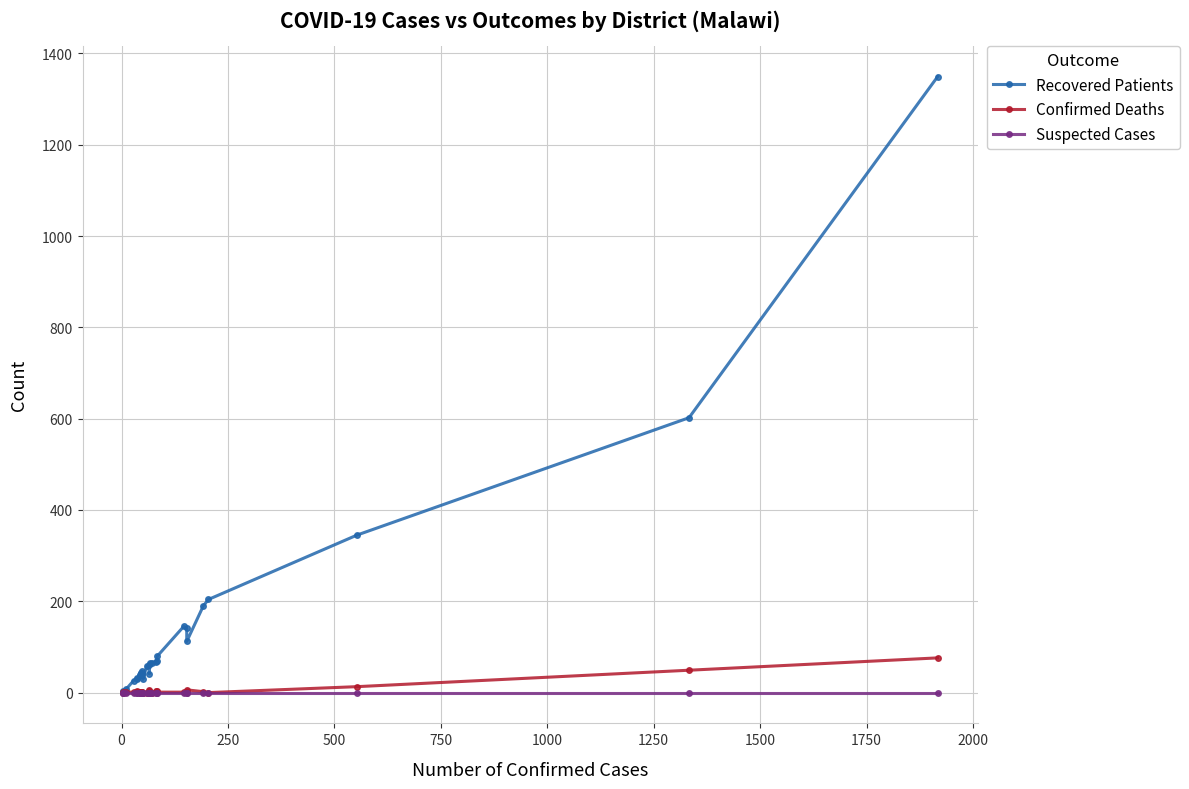

What is the average value of the Confirmed Deaths series?

6